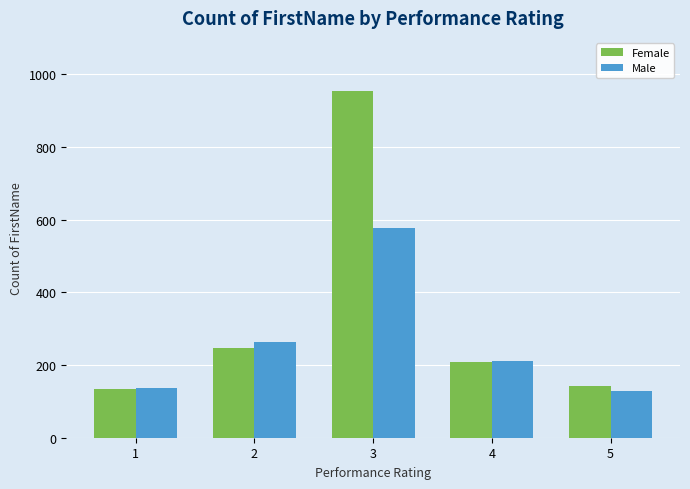

At which category is the sum across all series the highest?

3